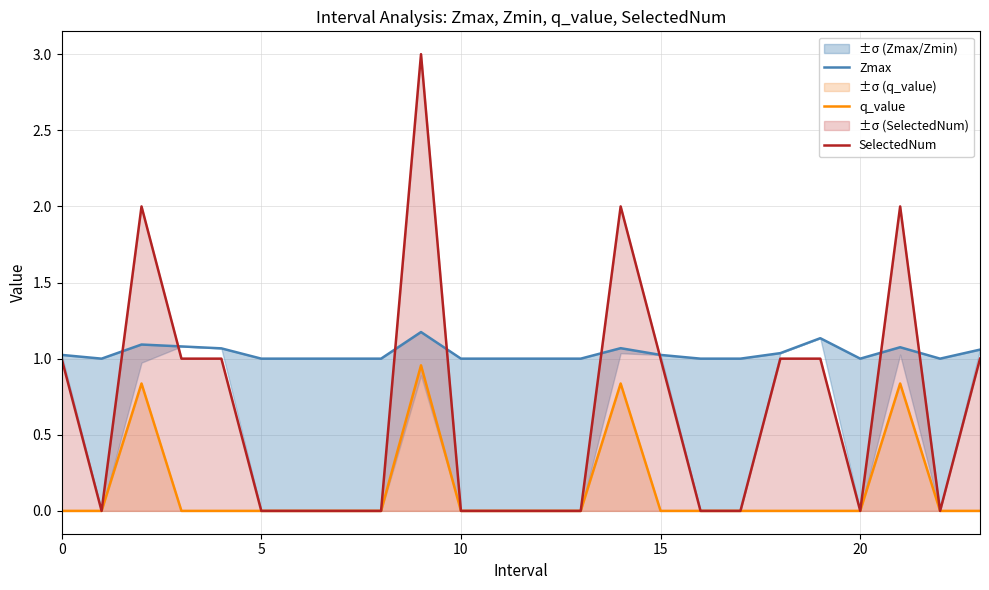

True or false: SelectedNum has a value of -1.1 at 5.

False